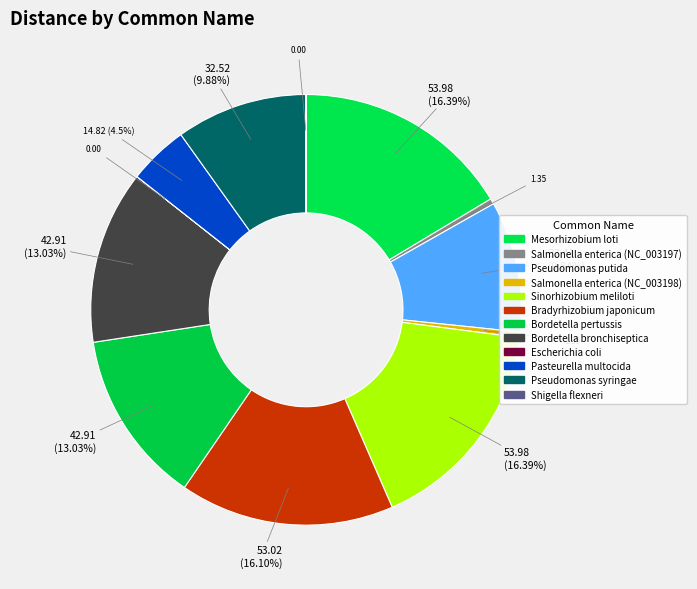

What is the change in value from Salmonella enterica (NC_003197) to Pseudomonas putida?

+31.1